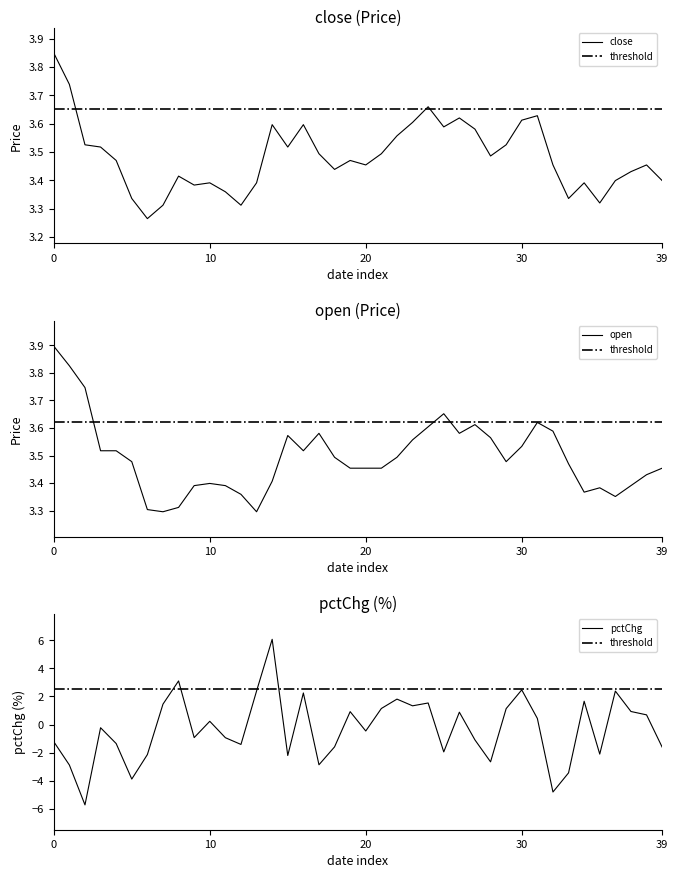

How many values in the pctChg series are below 0?

21